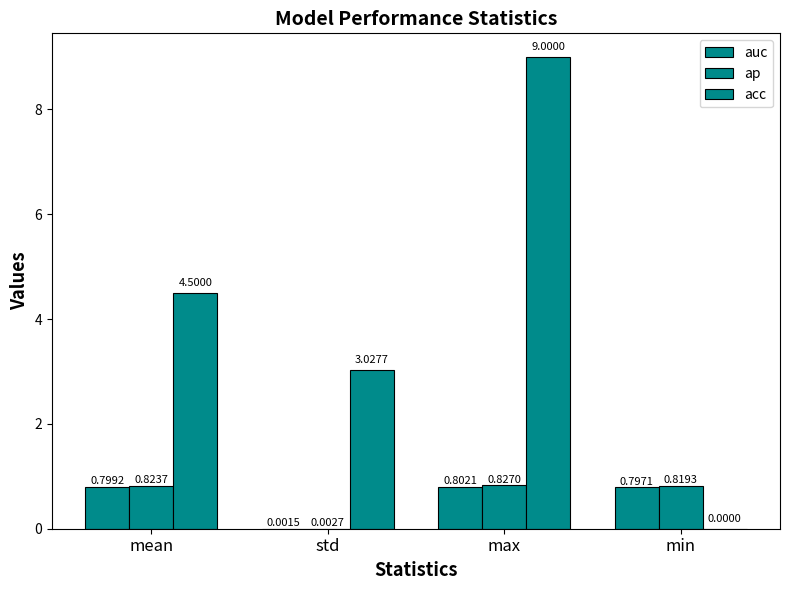

Where is auc nearest to the value 0?

std